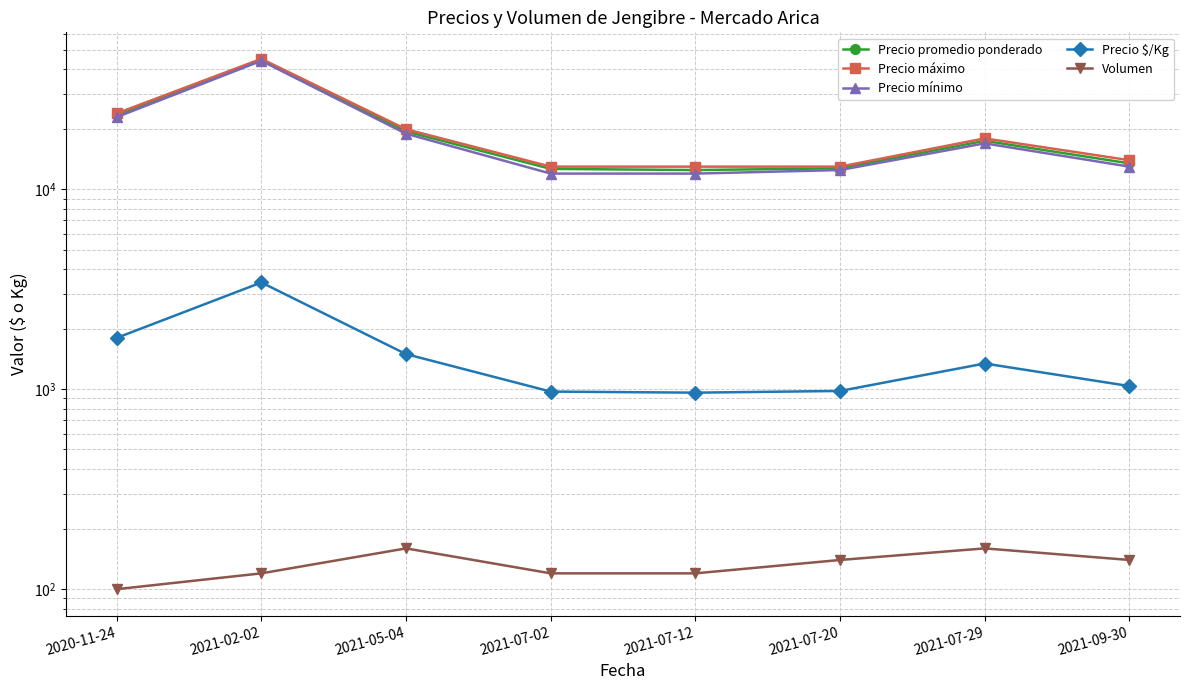

What are all the series names shown in the legend?

Precio promedio ponderado, Precio máximo, Precio mínimo, Precio $/Kg, Volumen